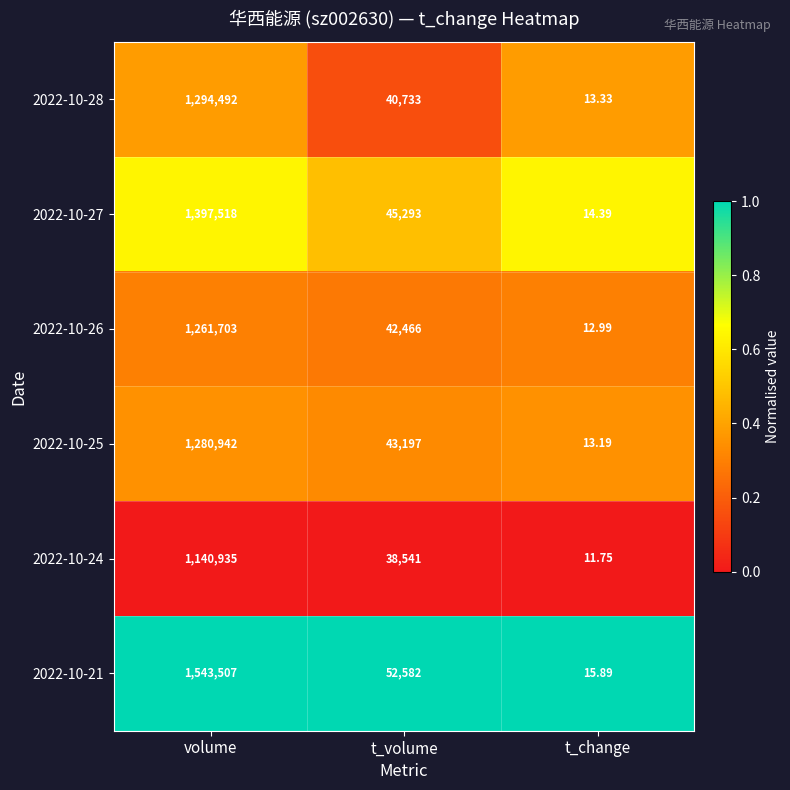

Which category has the lowest value across all series?

t_change